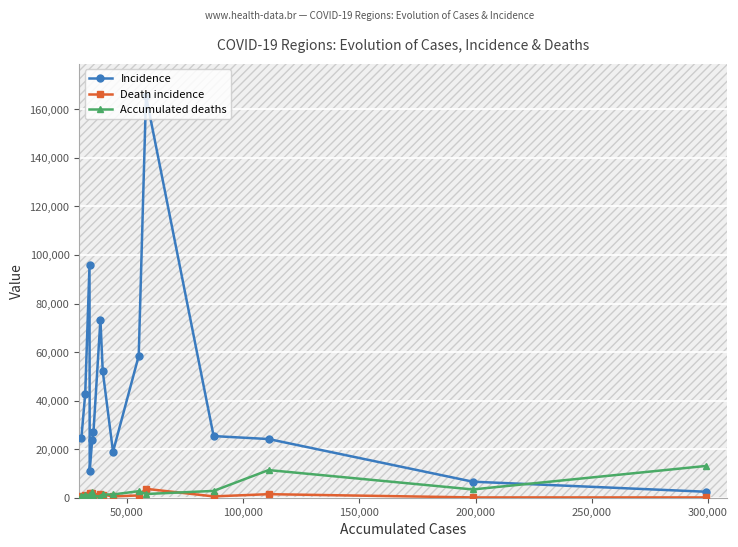

True or false: Accumulated deaths has more than 1 interior local peaks.

True